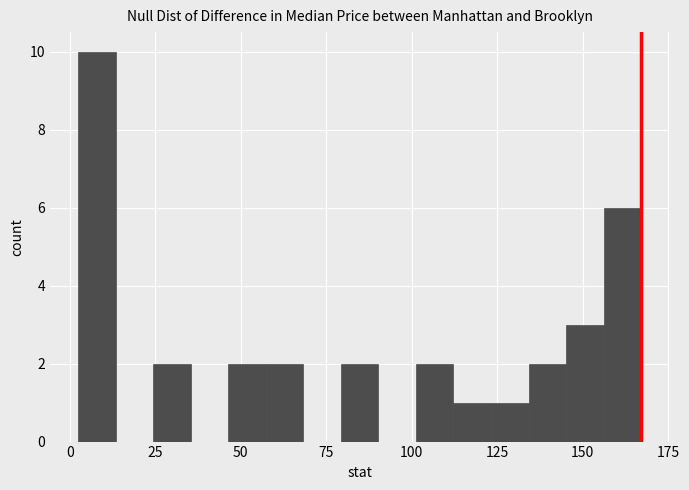

Read against the x-axis, roughly where is the centre of the tallest bar?

10